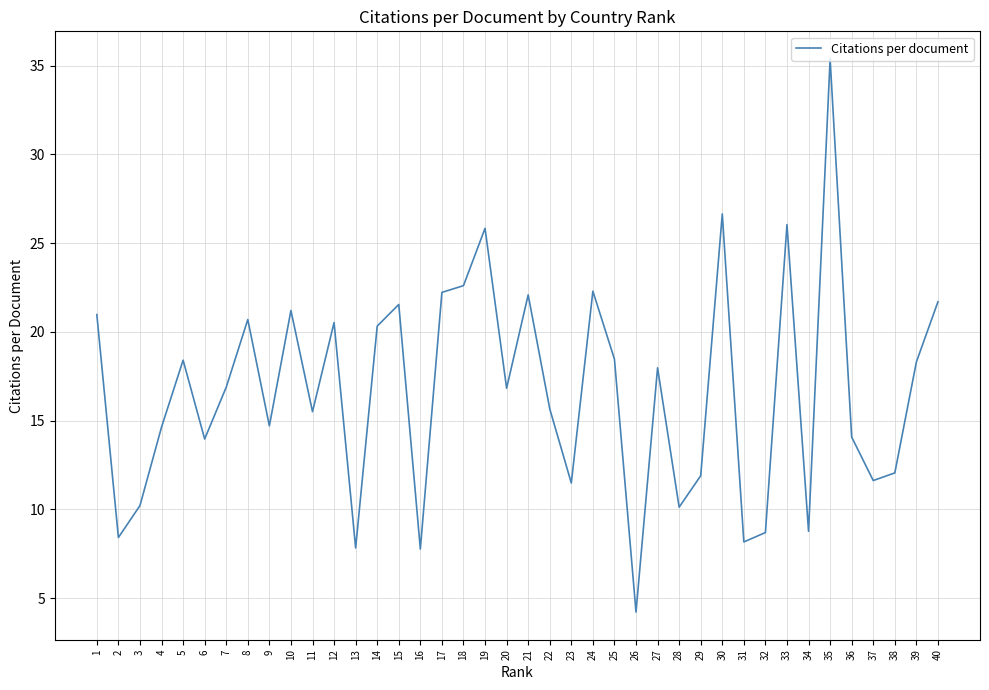

At which category does the chart reach its peak across all series?

35